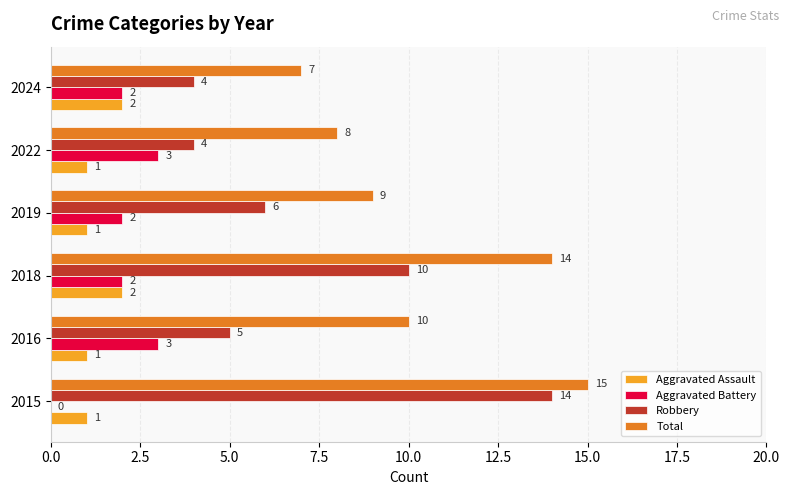

Count the Total values in the range 8 to 14.

4